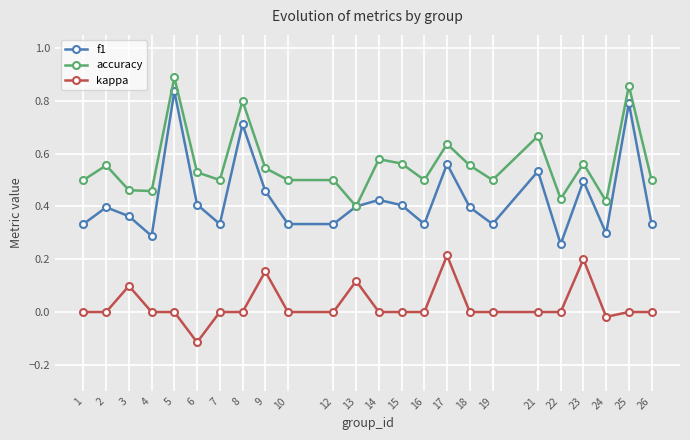

True or false: kappa and accuracy cross at least once.

False